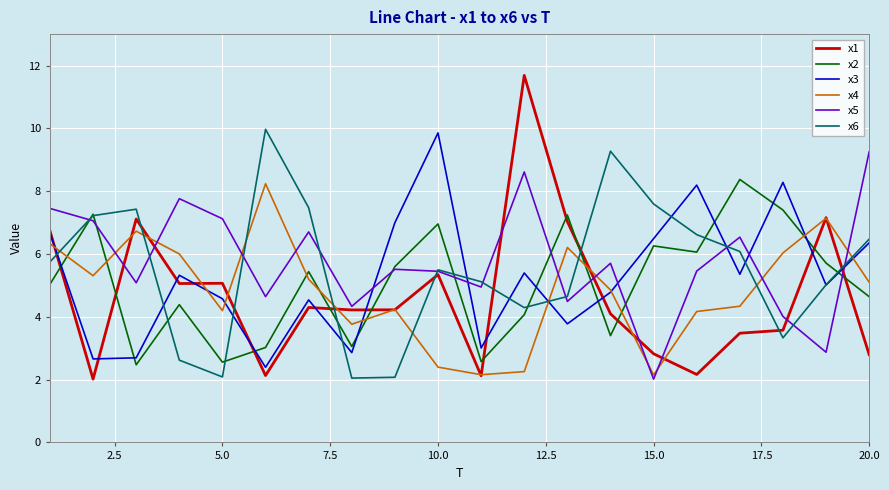

Which series has the largest range (max minus min)?

x1